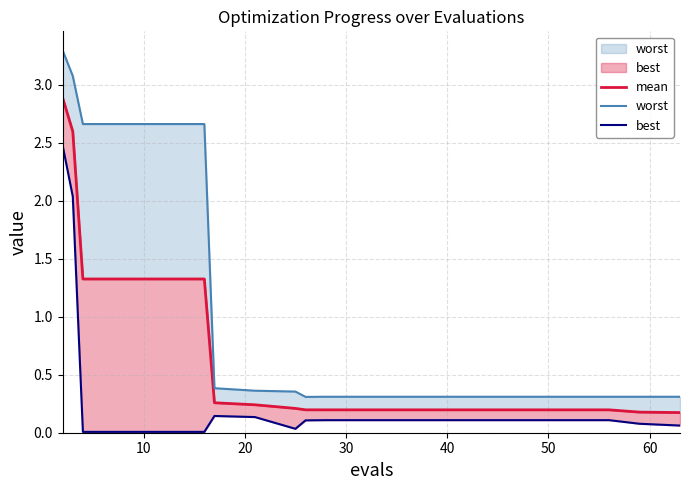

True or false: worst has a value of 5.5 at 0.

False